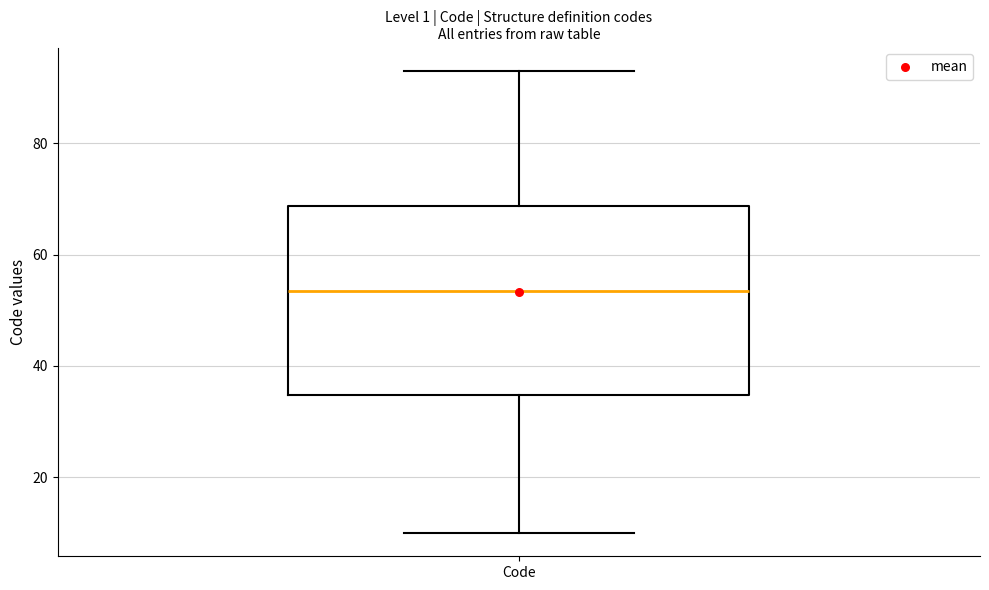

Read this box plot against the y-axis: the position of the median line, the range covered by the box, and the ends of both whiskers. The values are not printed on the chart, so give them approximately, as read against the axis.

median 54, box 34 to 68, whiskers 10 to 94